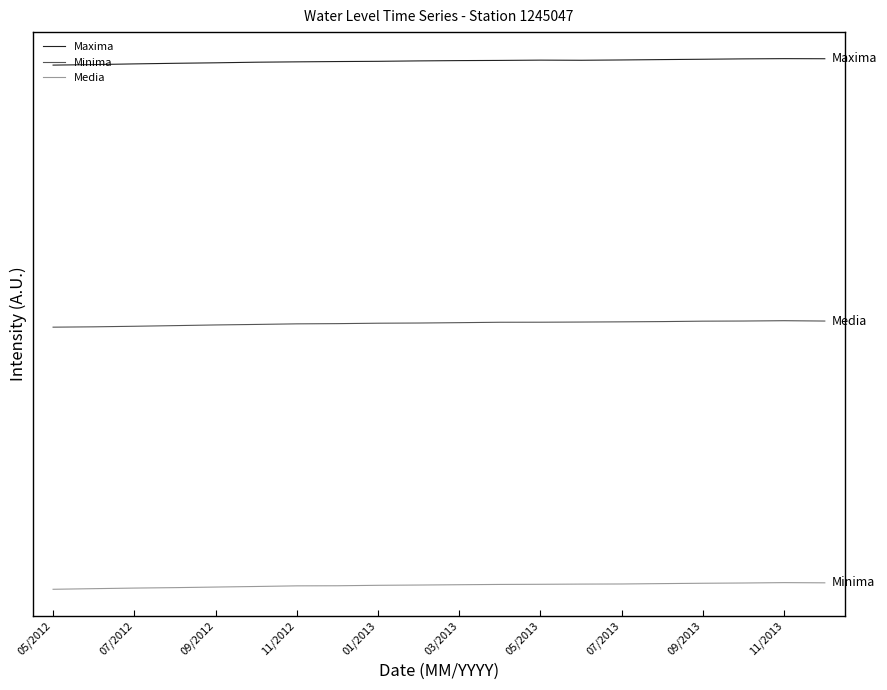

True or false: Media and Minima intersect in this chart.

False